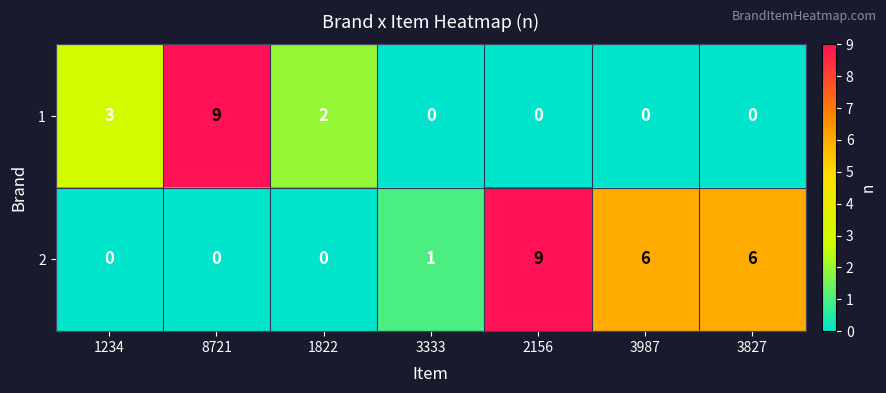

How many 2 values are between 0 and 6?

6